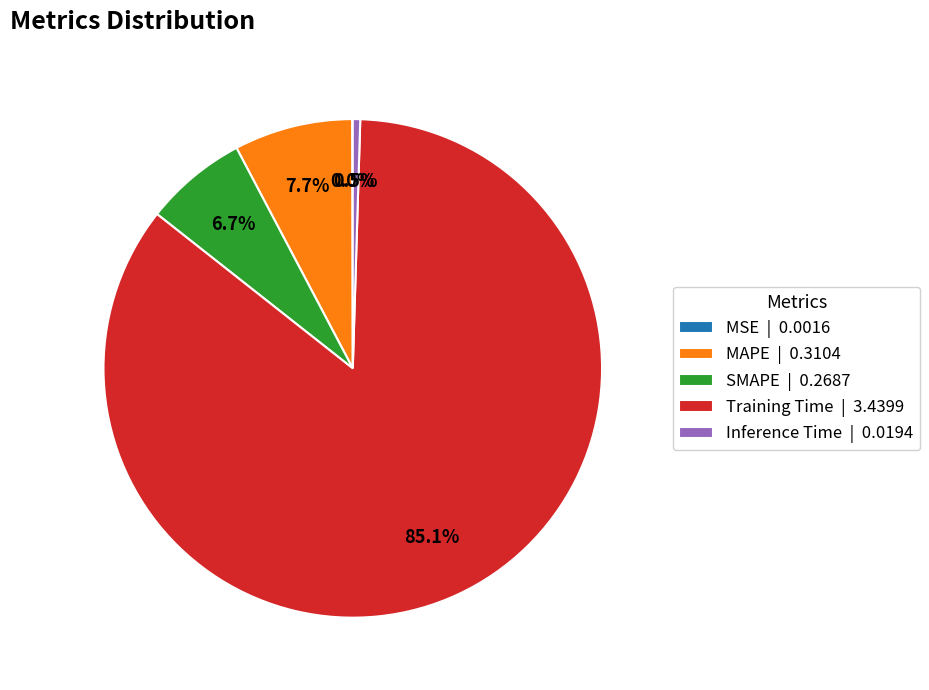

The Training Time slice represents 78% of the pie. True or false?

False